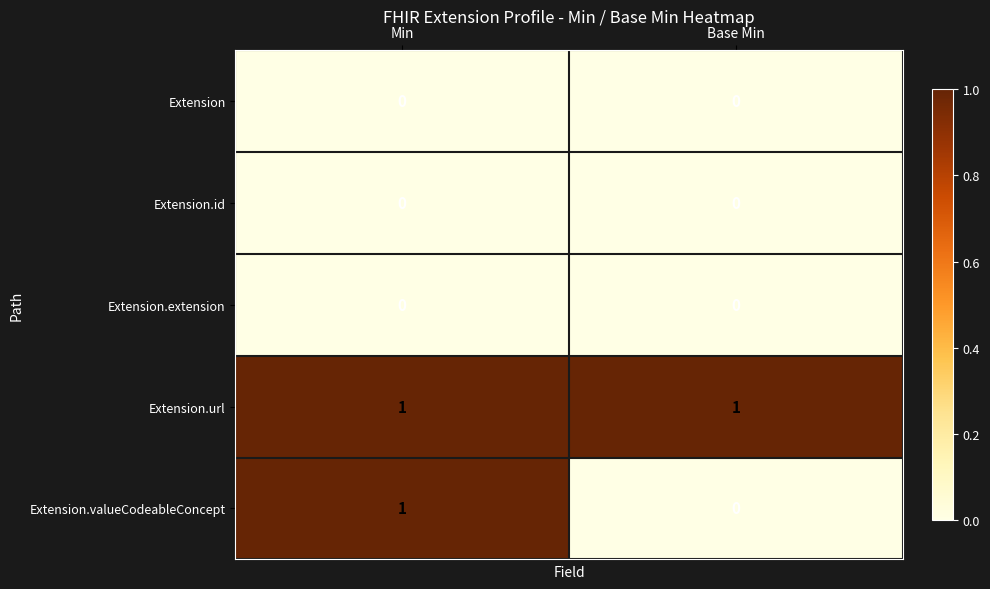

List the labels in order of Extension.valueCodeableConcept value, smallest first.

Base Min, Min